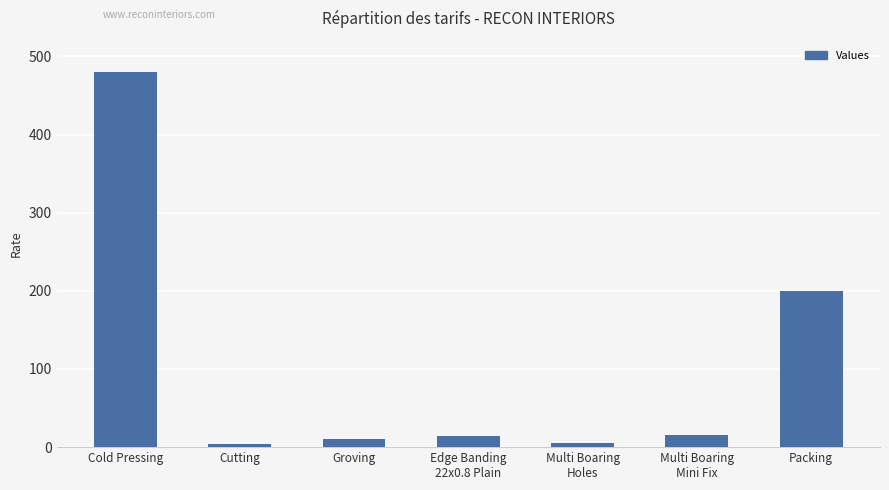

What is the label of the 7th bar from the left?

Packing